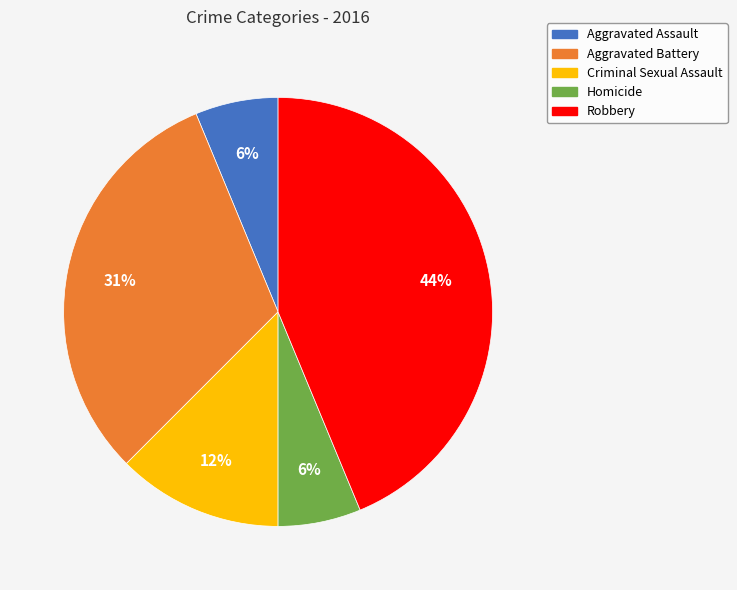

Is the sum of Aggravated Assault and Aggravated Battery greater than half?

No